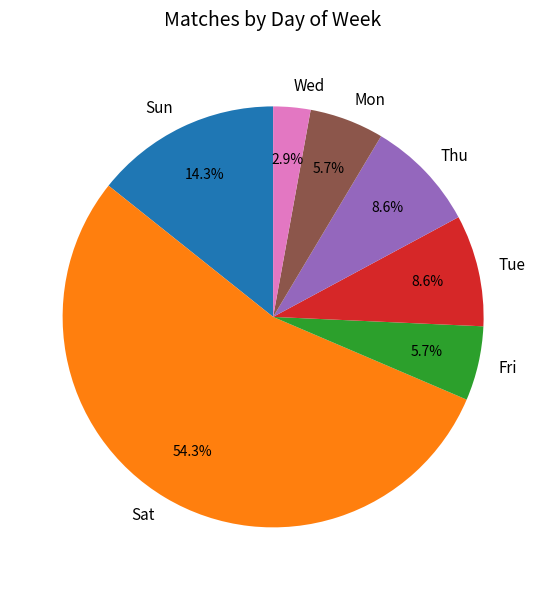

What is the smallest slice in the pie chart?

Wed